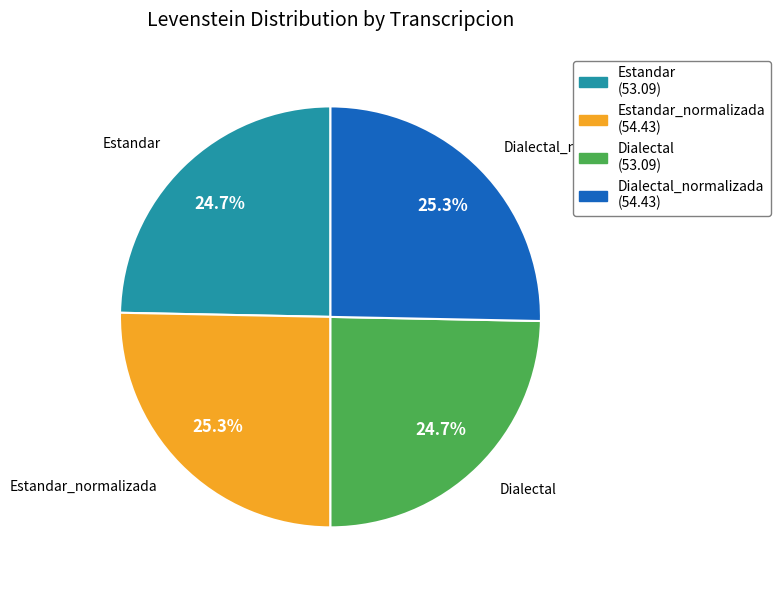

To the nearest percent, what is the difference between the largest and smallest slice percentages?

1%